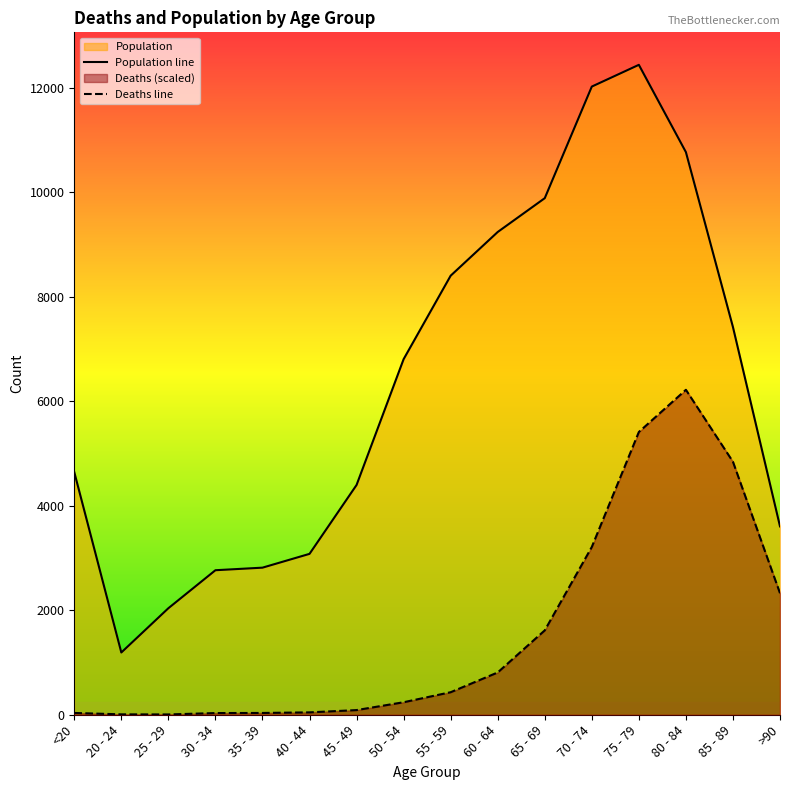

Which series has the widest spread of values?

Population line